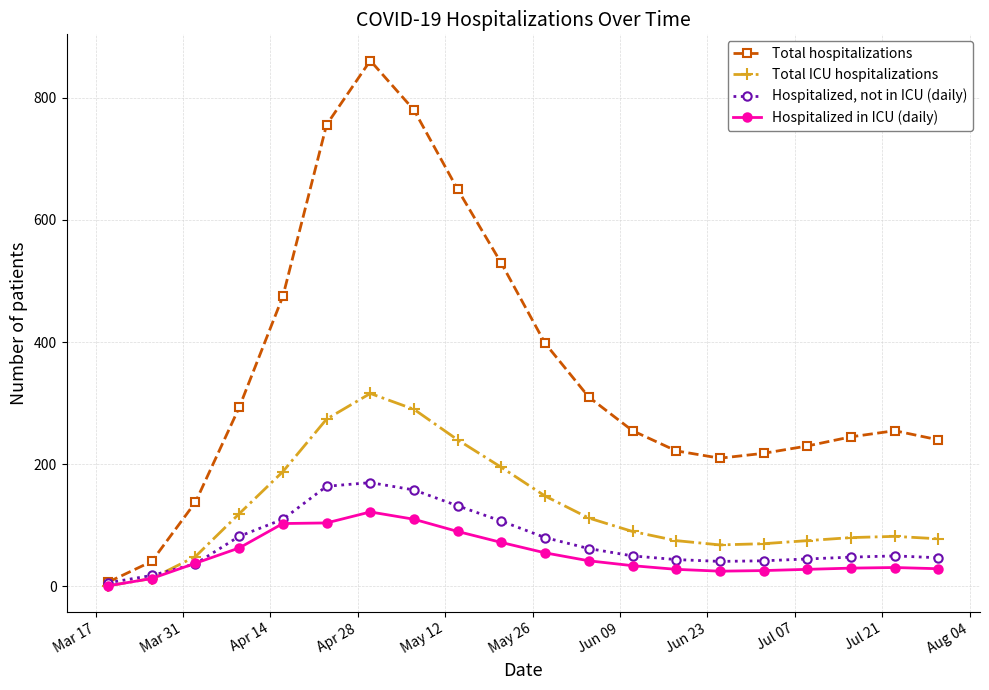

Rank the series by their maximum value, from highest to lowest.

Total hospitalizations, Total ICU hospitalizations, Hospitalized, not in ICU (daily), Hospitalized in ICU (daily)